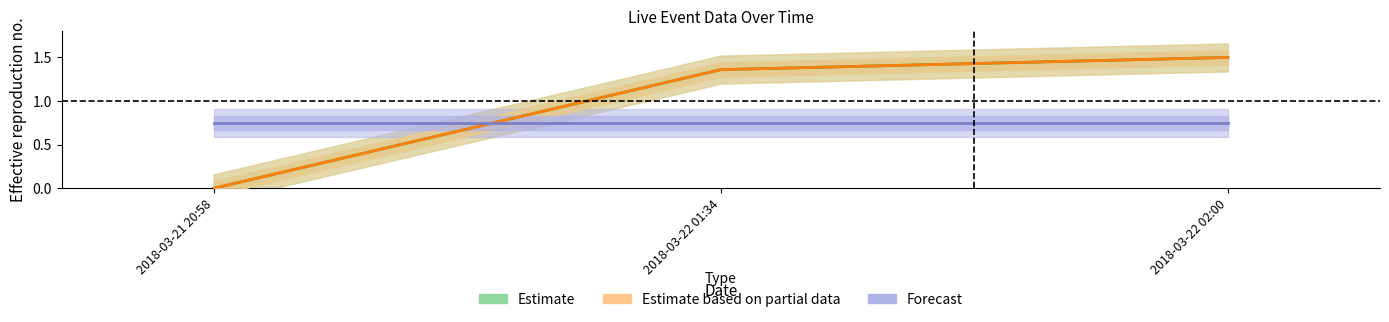

How many lines are shown in the chart?

3